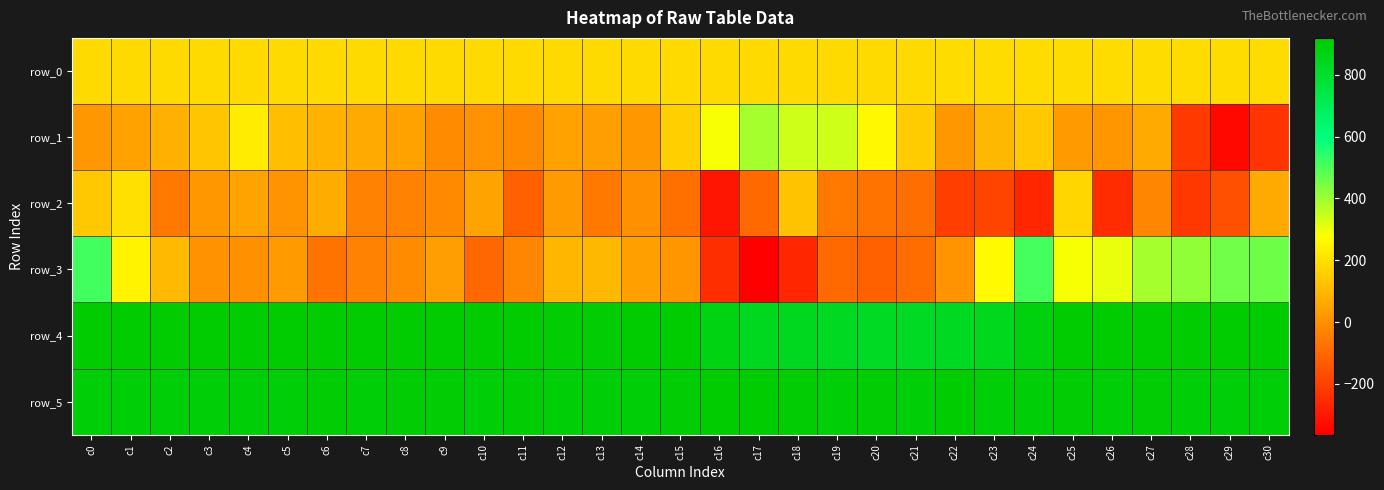

The value of row_0 at c7 is 253.7. True or false?

False